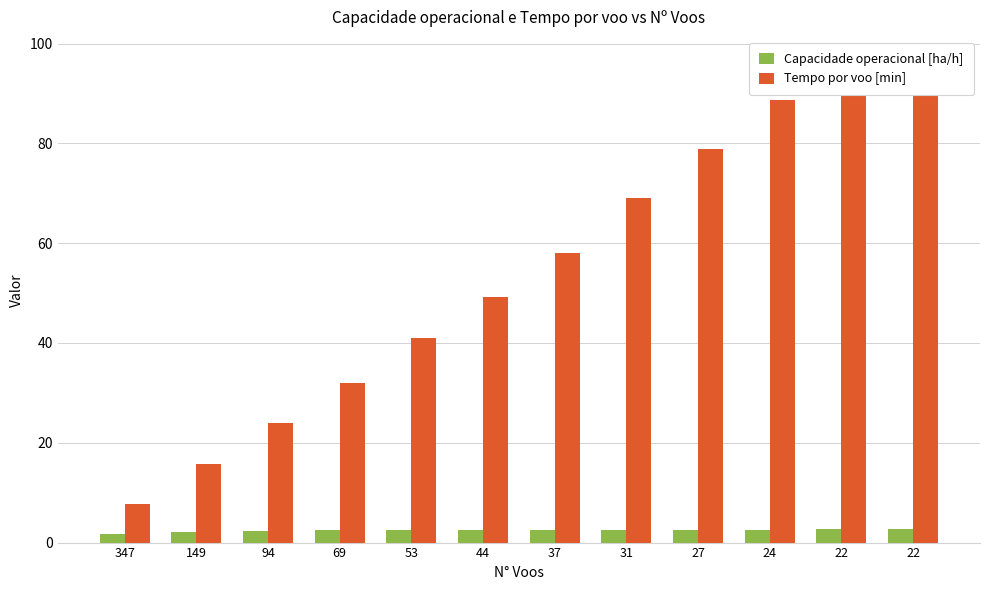

What is the value of the Tempo por voo [min] bar at the 5th from the left?

41.1